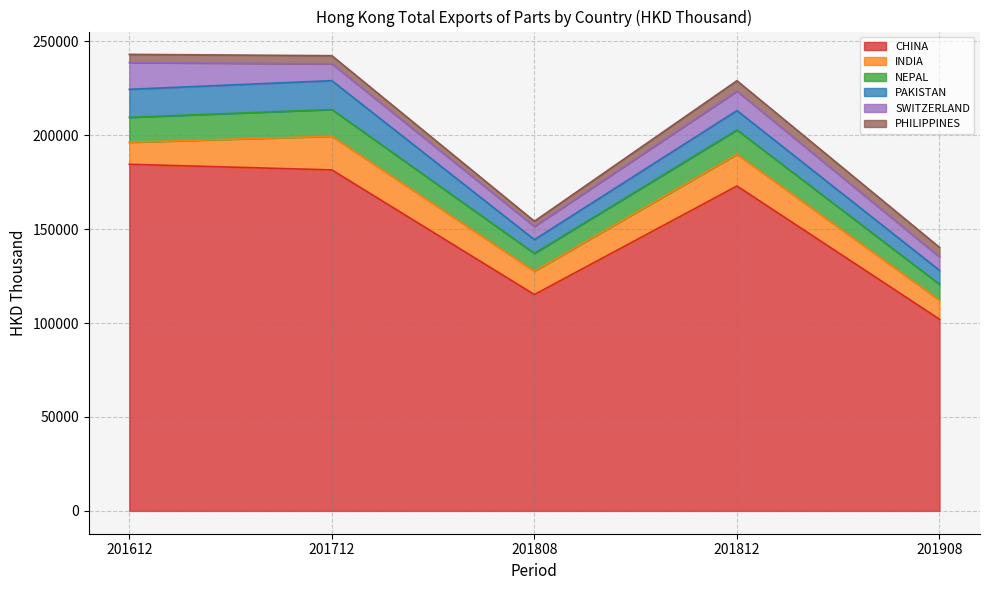

How many lines are shown in the chart?

6